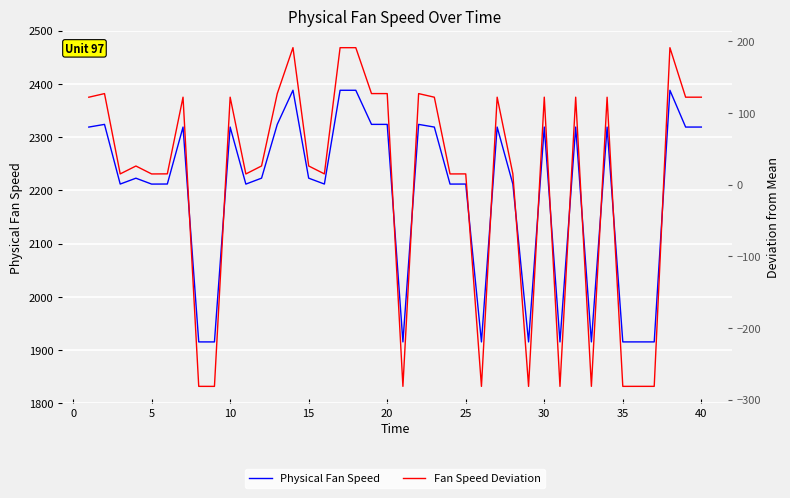

What is the value of the Physical Fan Speed point at the 37th from the left?

1915.4